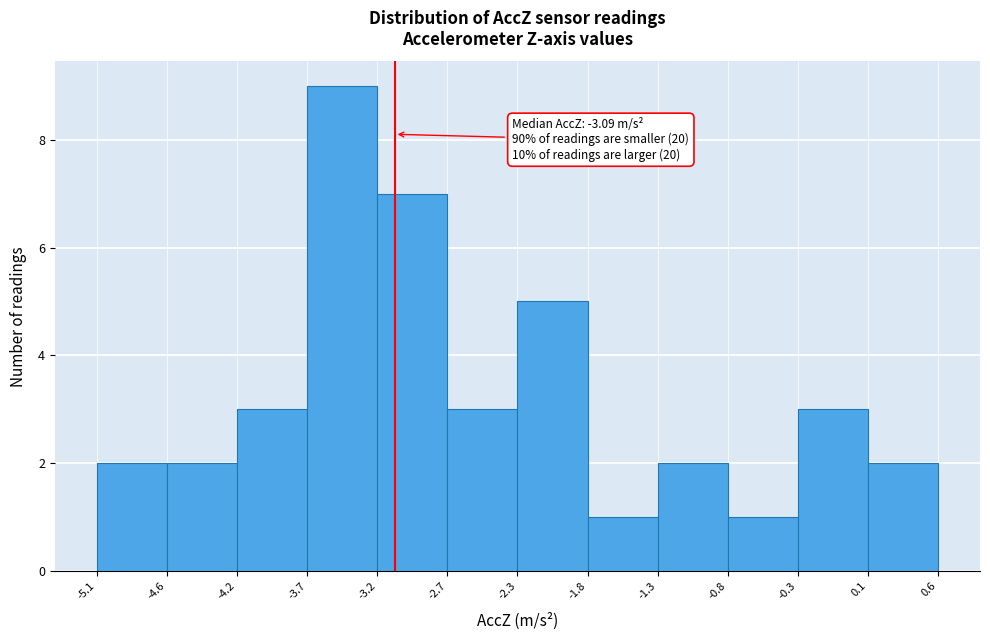

Over which range of the x-axis is the bar tallest?

-3.7 to -3.2